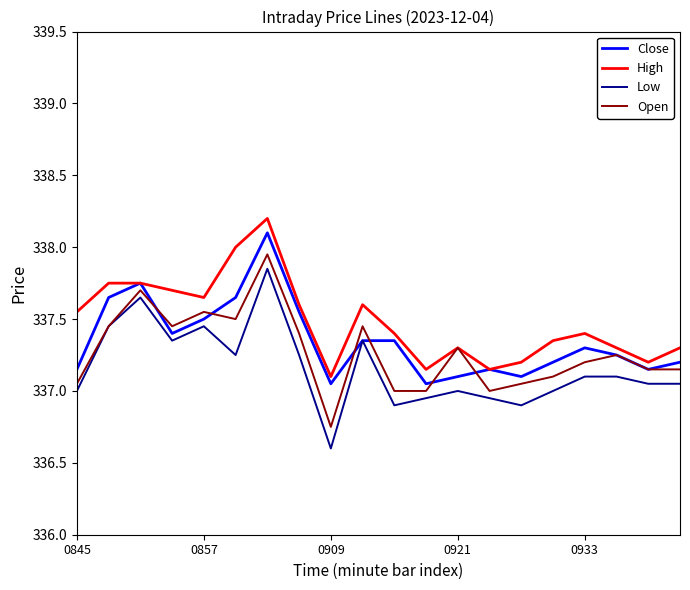

What is the lowest value of the Low series?

336.6